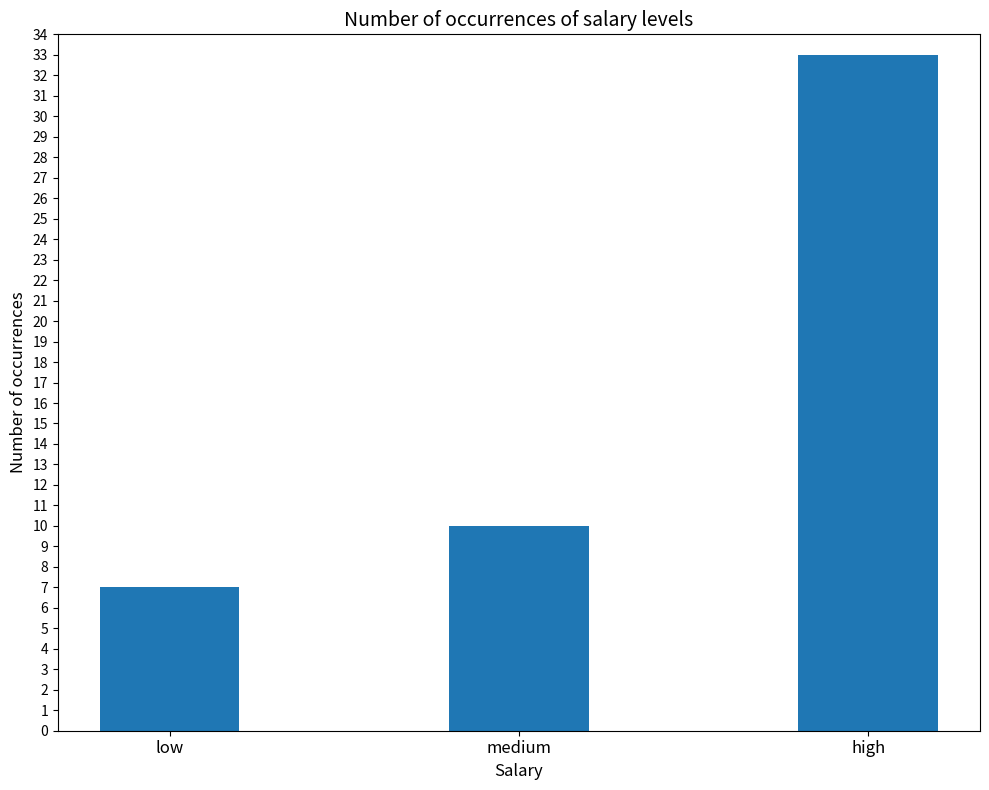

Rank the categories by value from lowest to highest.

low, medium, high